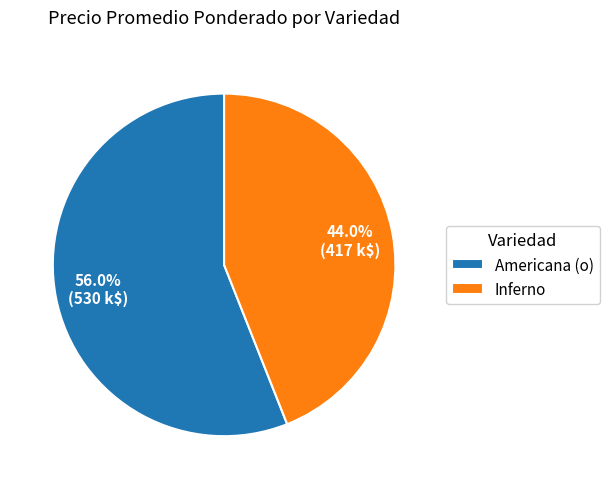

How much of the chart is everything except Inferno?

56.0%